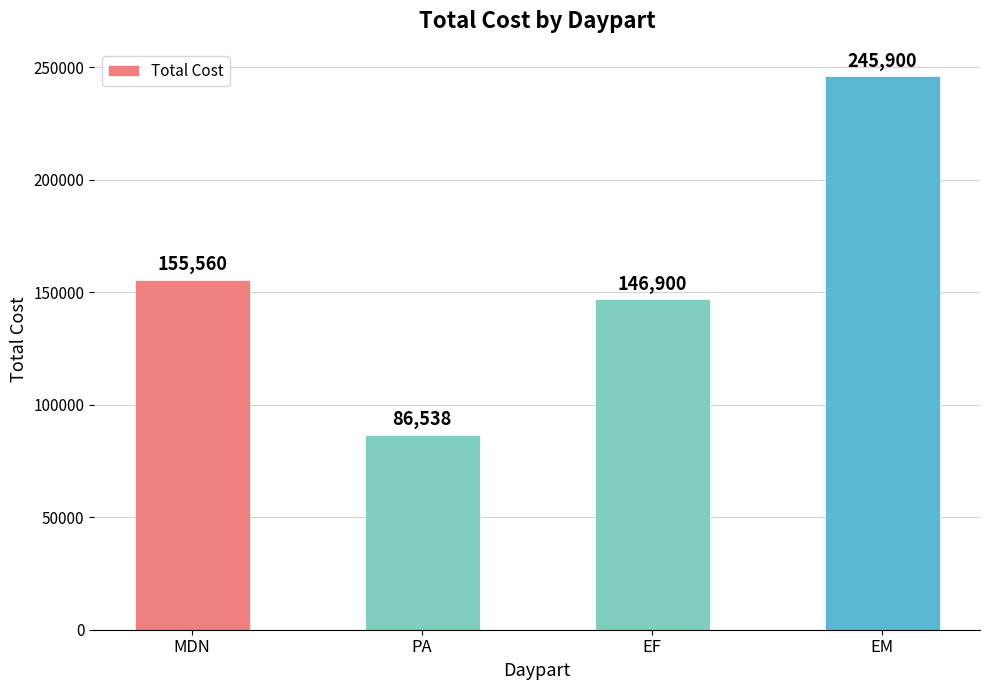

Is it true that the value at EF is 146900.0?

True